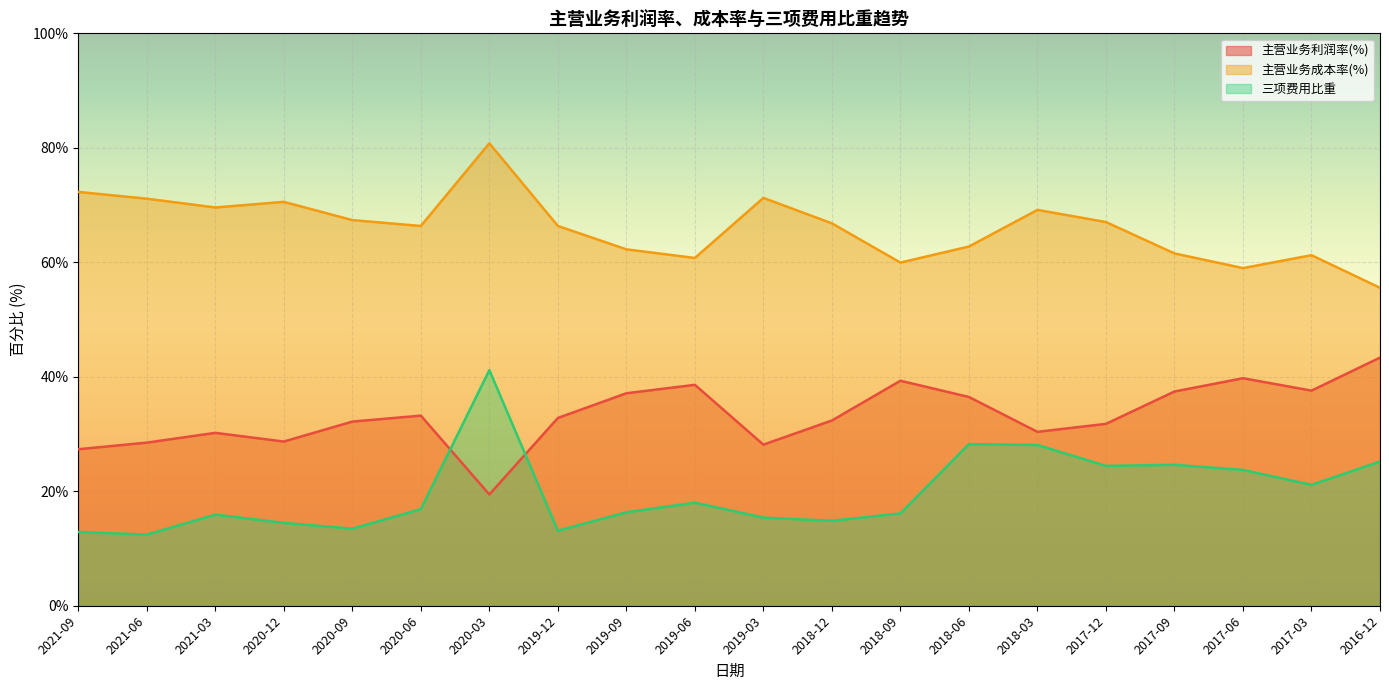

What are all the series names shown in the legend?

主营业务利润率(%), 主营业务成本率(%), 三项费用比重